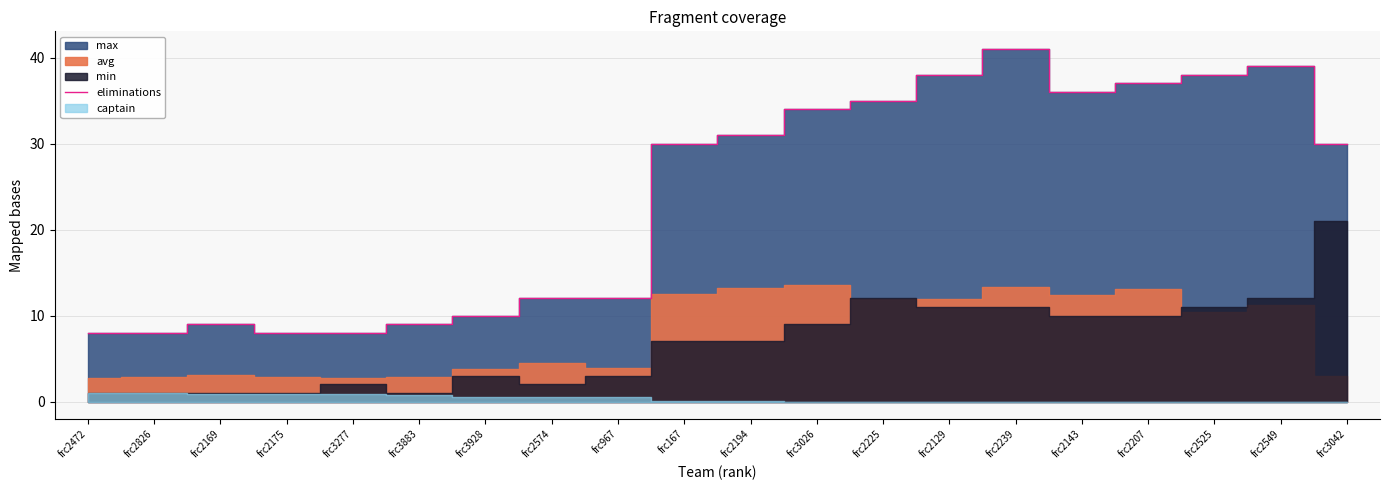

What is the change in value from frc2175 to frc967?

+4